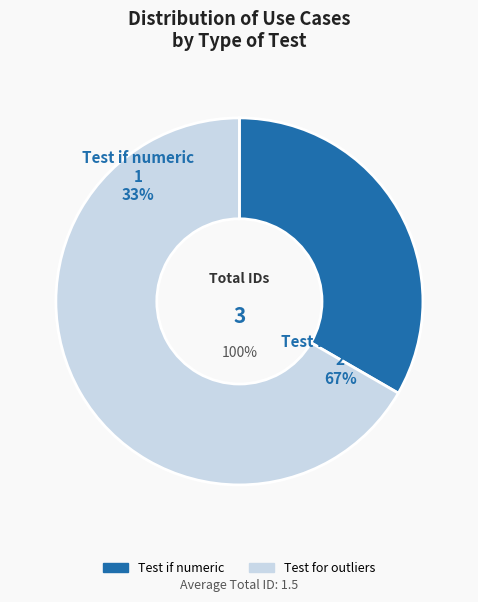

To the nearest percent, what is the difference between the largest and smallest slice percentages?

33%